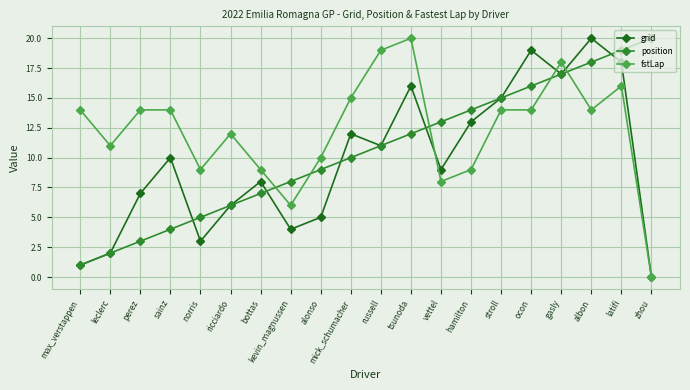

Rank the series by their average value, from highest to lowest.

fstLap, position, grid